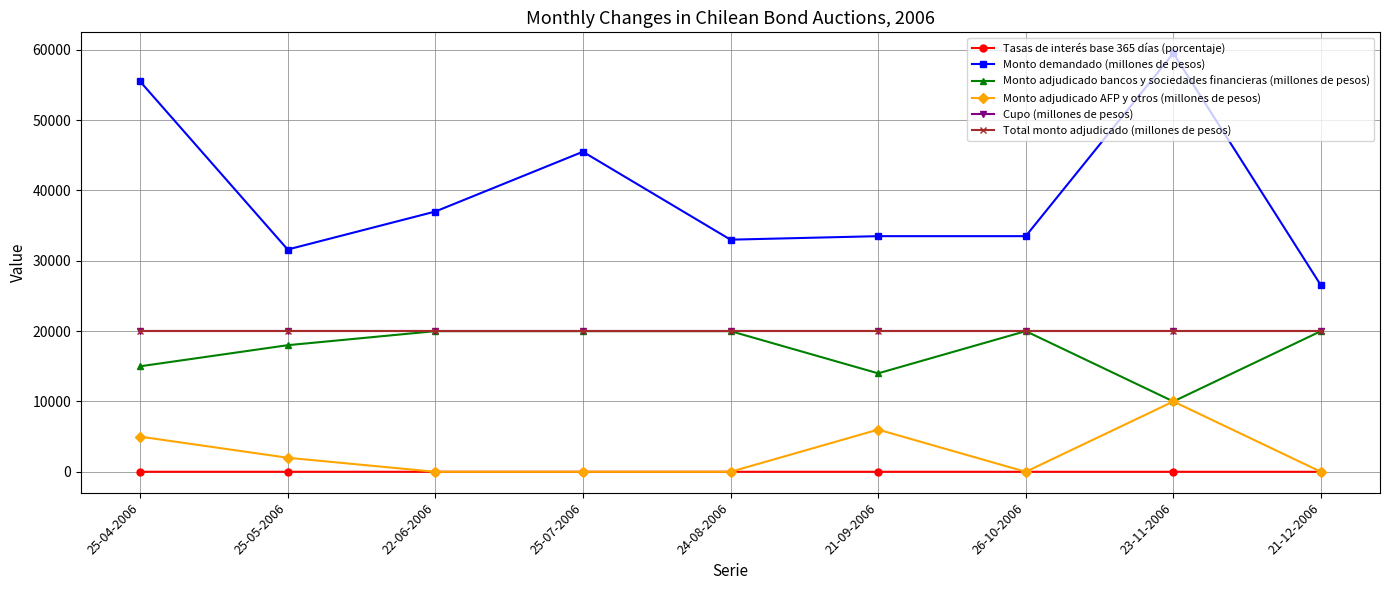

Between which two adjacent categories do Monto adjudicado AFP y otros (millones de pesos) and Tasas de interés base 365 días (porcentaje) first intersect?

25-05-2006 and 22-06-2006